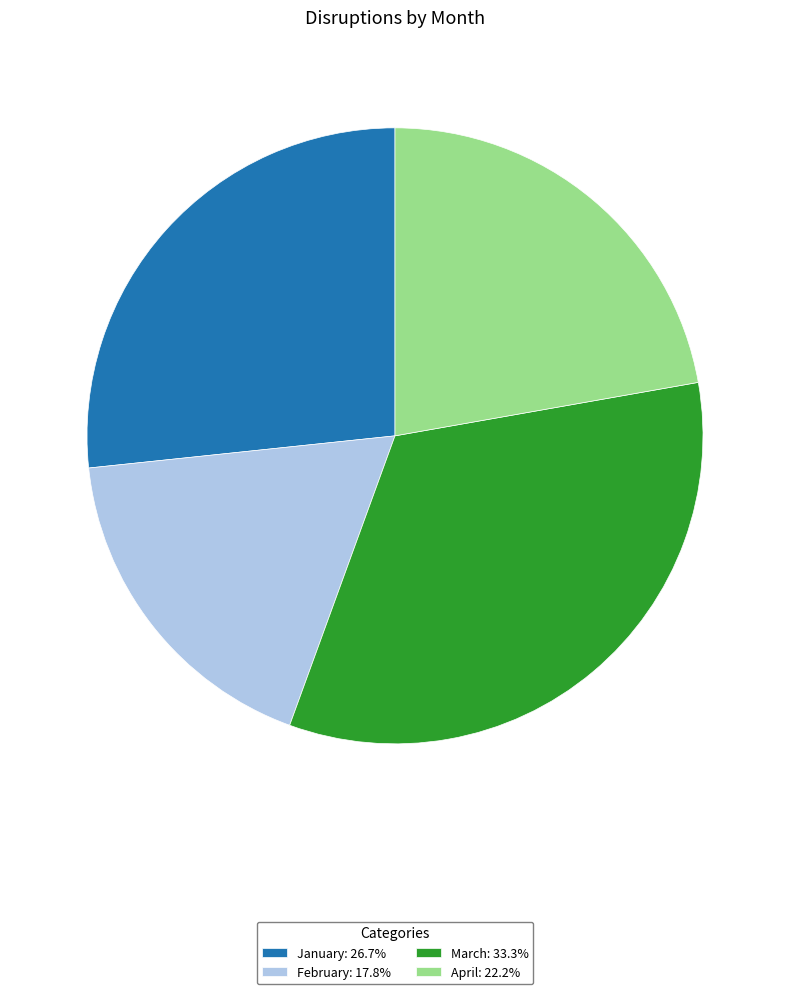

Is January the majority of the pie?

No